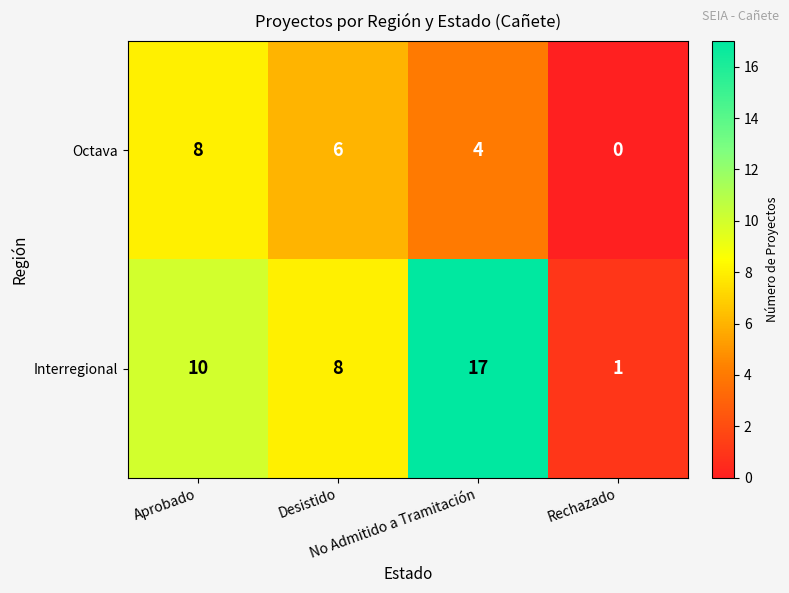

List the series in order of their peak value, lowest first.

Octava, Interregional